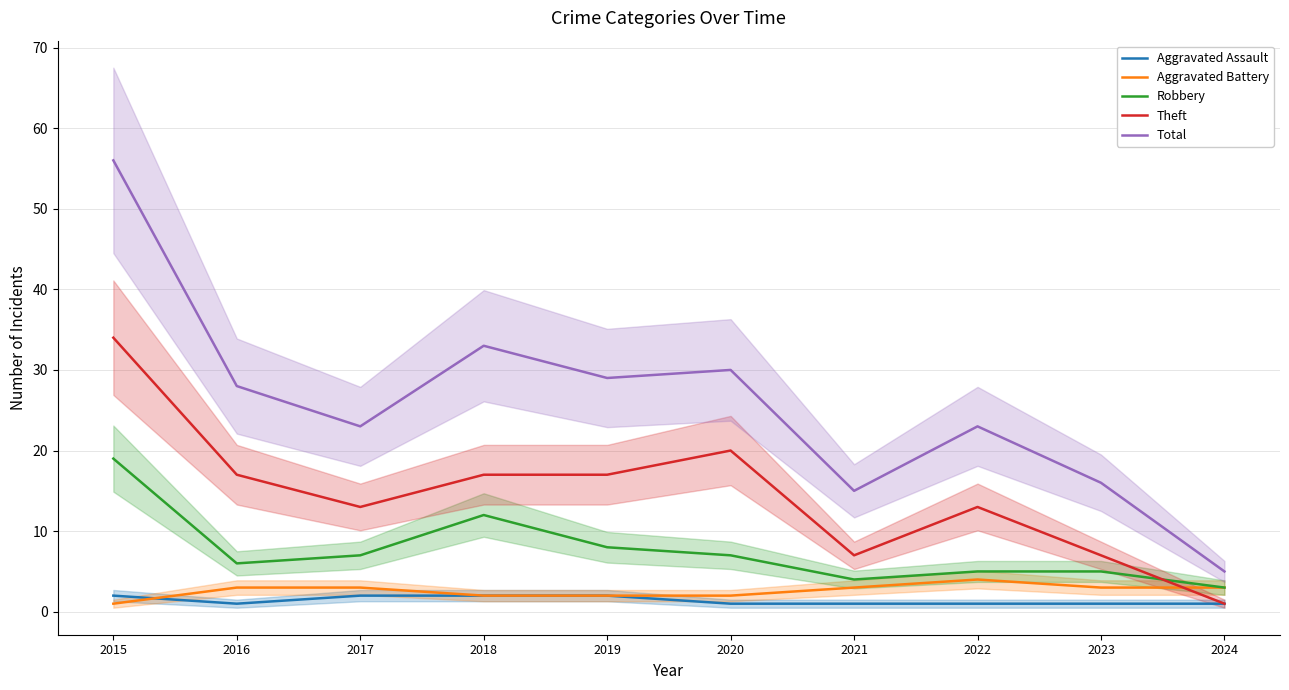

Which category has the highest value in the Theft series?

2015